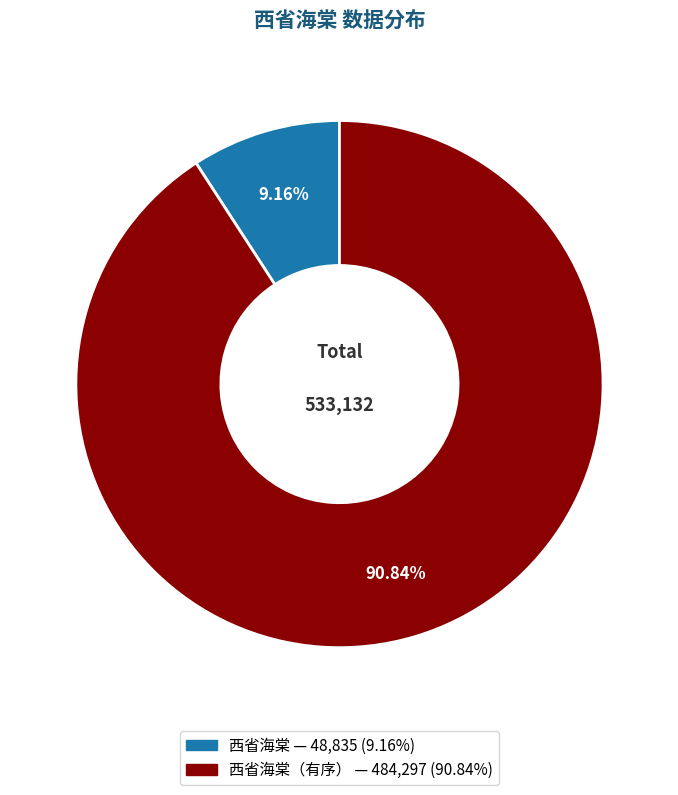

Do 西省海棠 — 48,835 (9.16%) and 西省海棠（有序） — 484,297 (90.84%) together represent more than half of the pie?

Yes